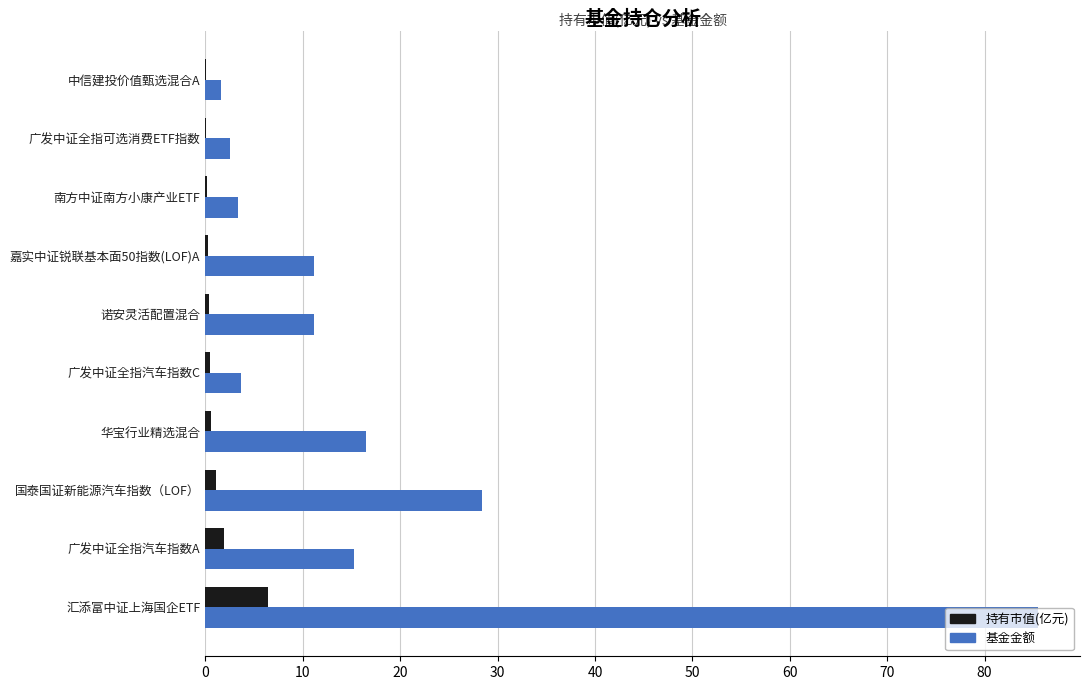

At which category is the sum across all series the highest?

汇添富中证上海国企ETF